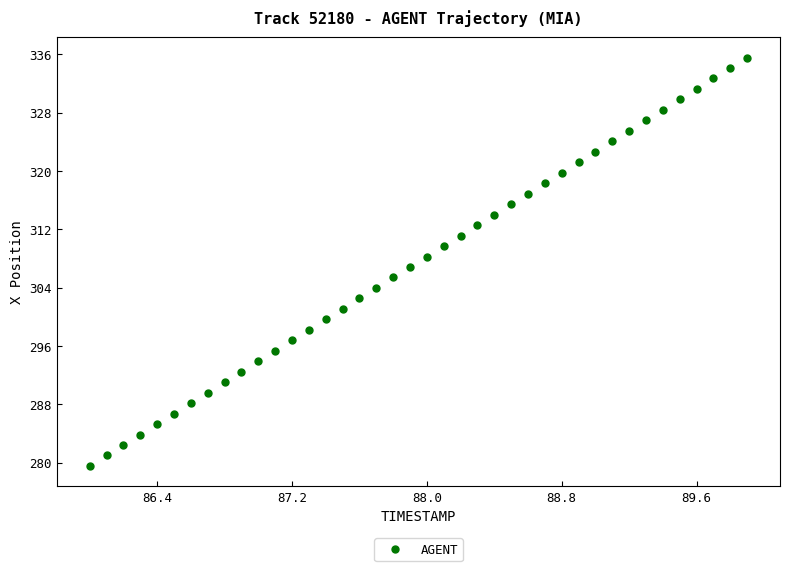

What is the range of X values (max minus min)?

3.9